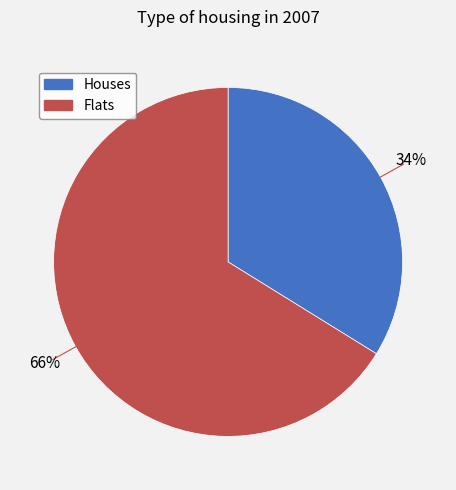

Is there a majority slice in this chart?

Yes